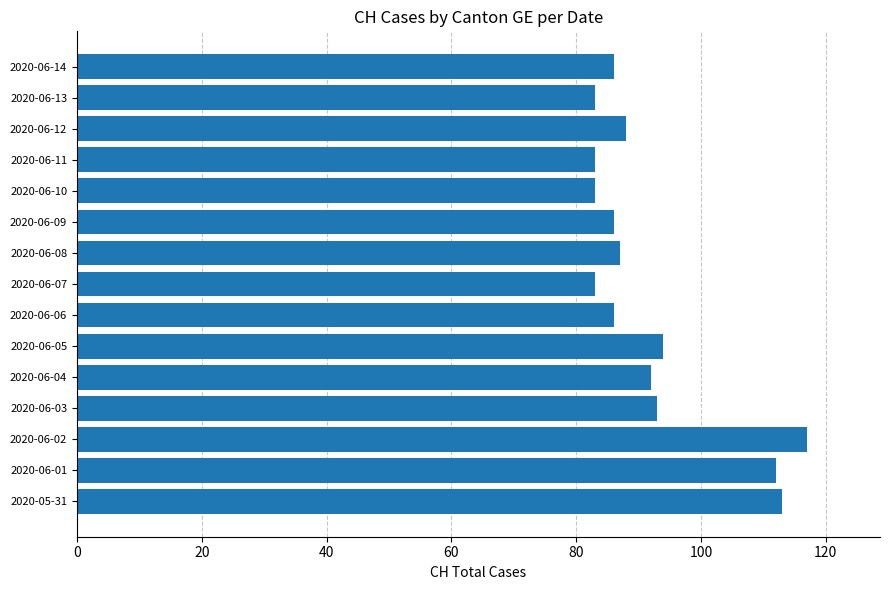

How many categories are shown in the chart?

15